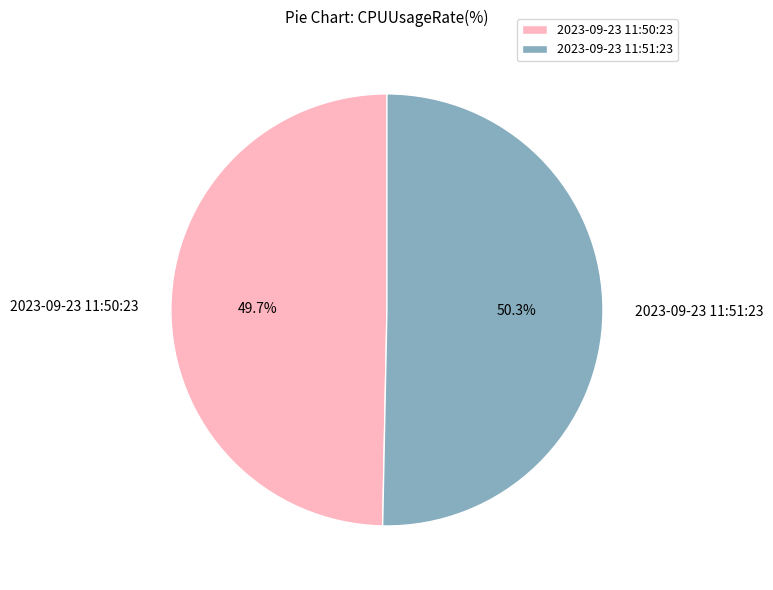

Is there a majority slice in this chart?

Yes